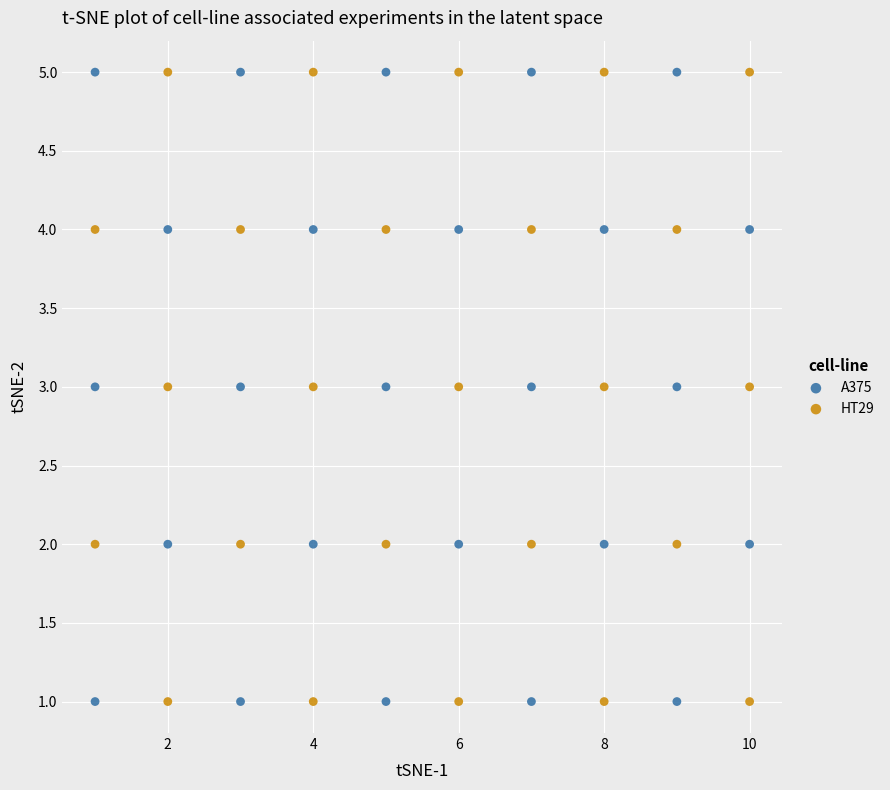

What are all the series names shown in the legend?

A375, HT29